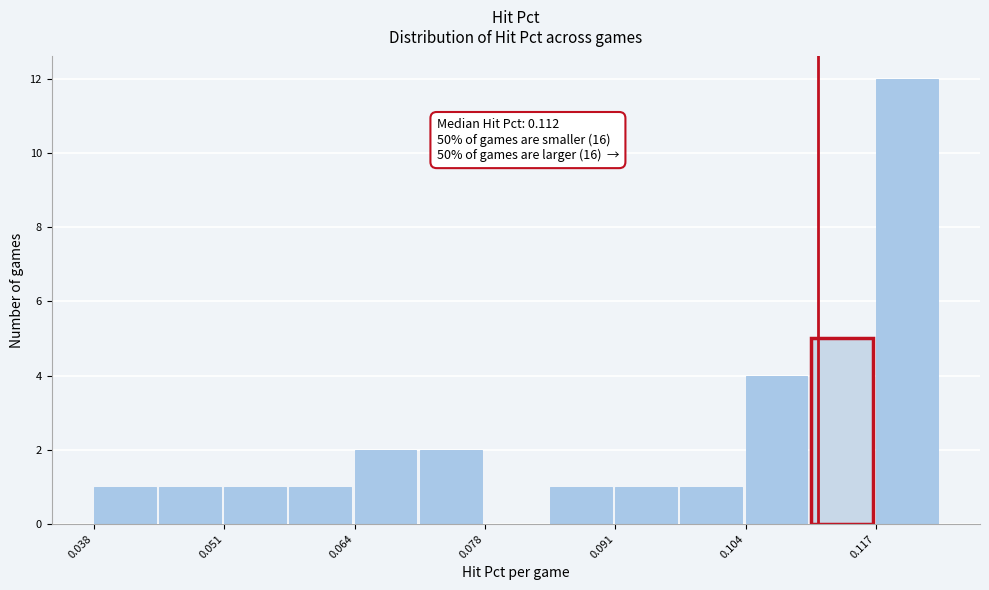

Around what value on the x-axis is the tallest bar? Give the approximate position of its centre, as read against the axis.

0.120